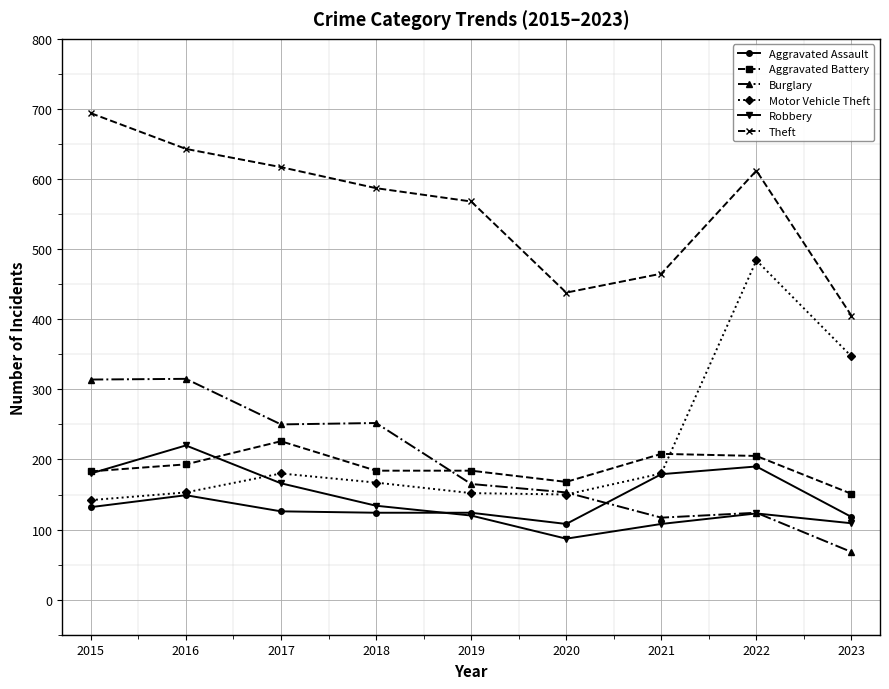

After their last crossing, which series has the higher values: Aggravated Battery or Motor Vehicle Theft?

Motor Vehicle Theft